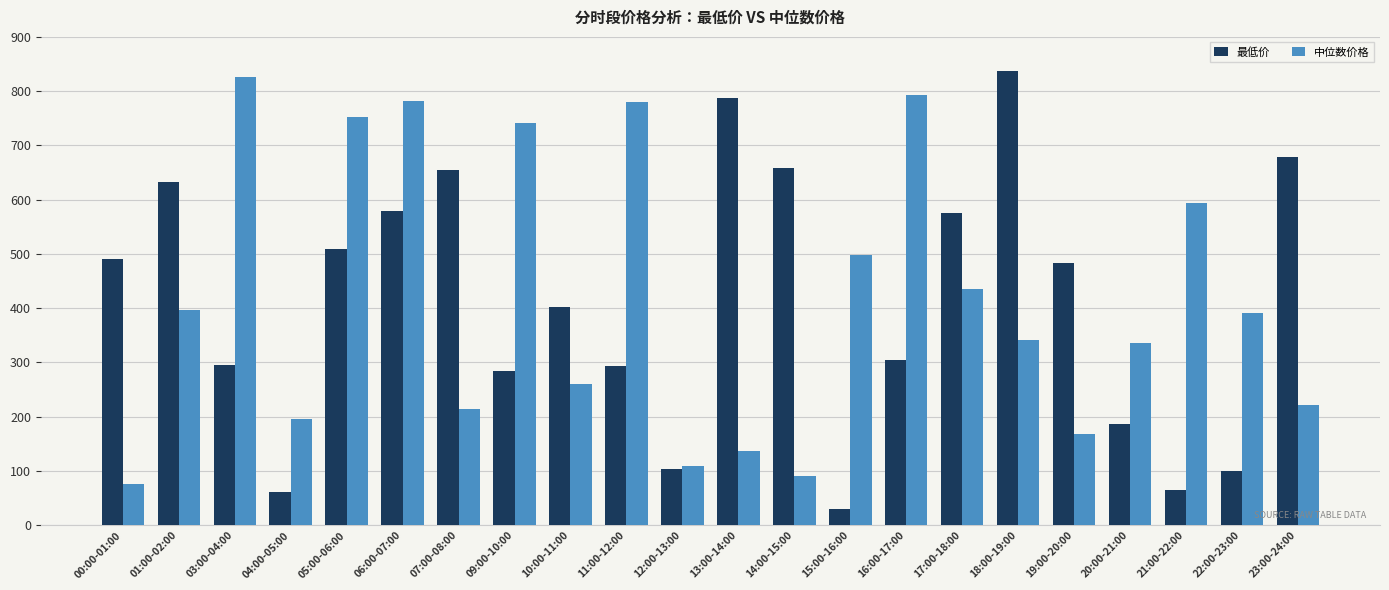

What is the difference between the highest and lowest values at 11:00-12:00?

486.1